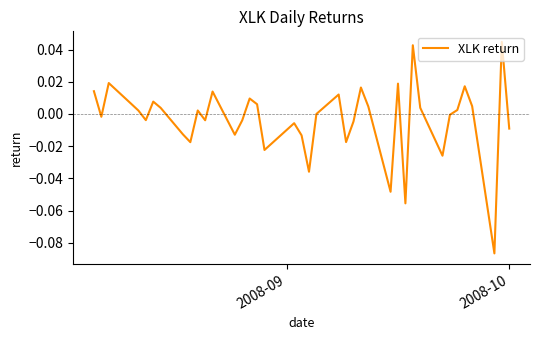

How many points are lower than both their immediate neighbors (excluding endpoints)?

12